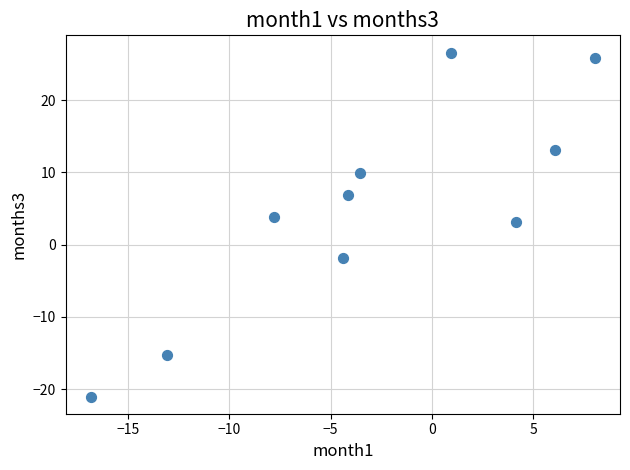

What Y value in the scatter plot is closest to 2?

3.2